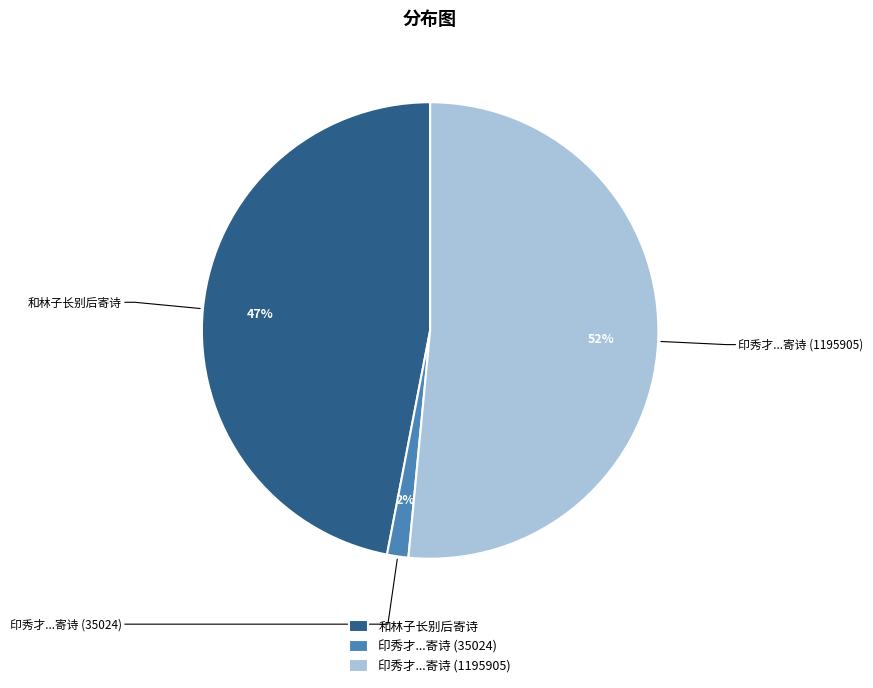

What is the smallest slice in the pie chart?

印秀才...寄诗 (35024)